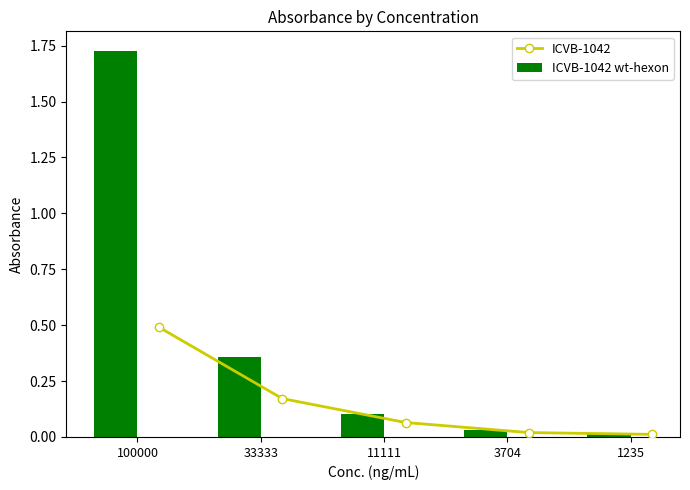

How many distinct data groups are displayed?

2